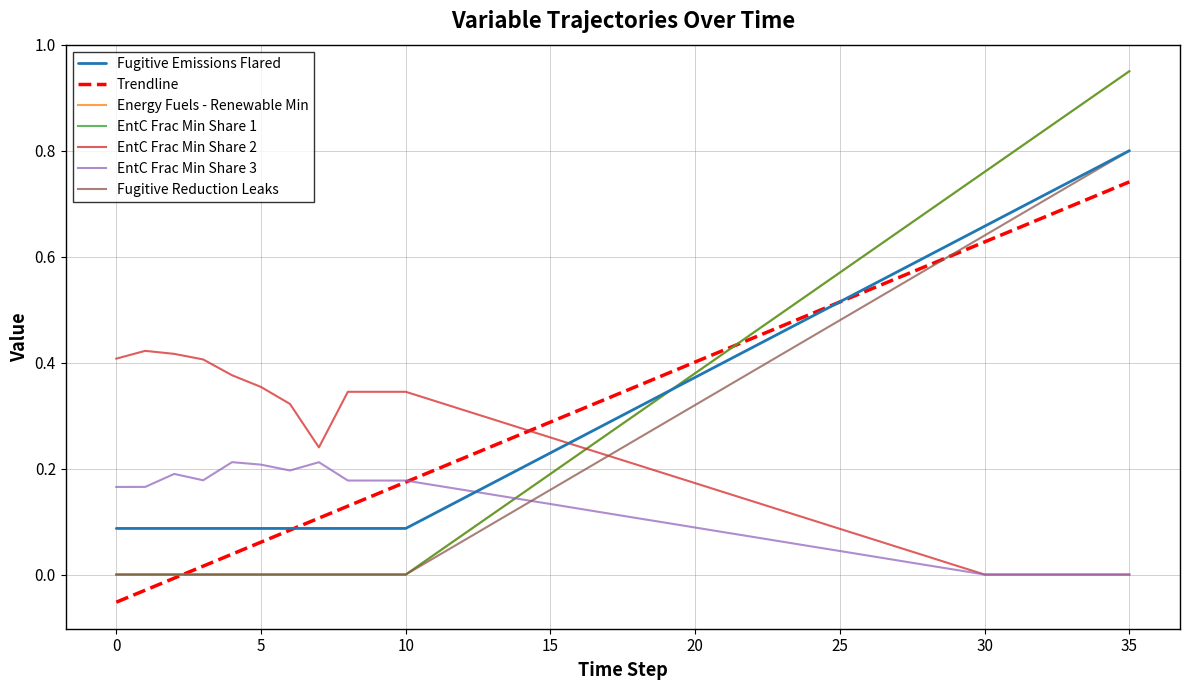

How many lines are shown in the chart?

7